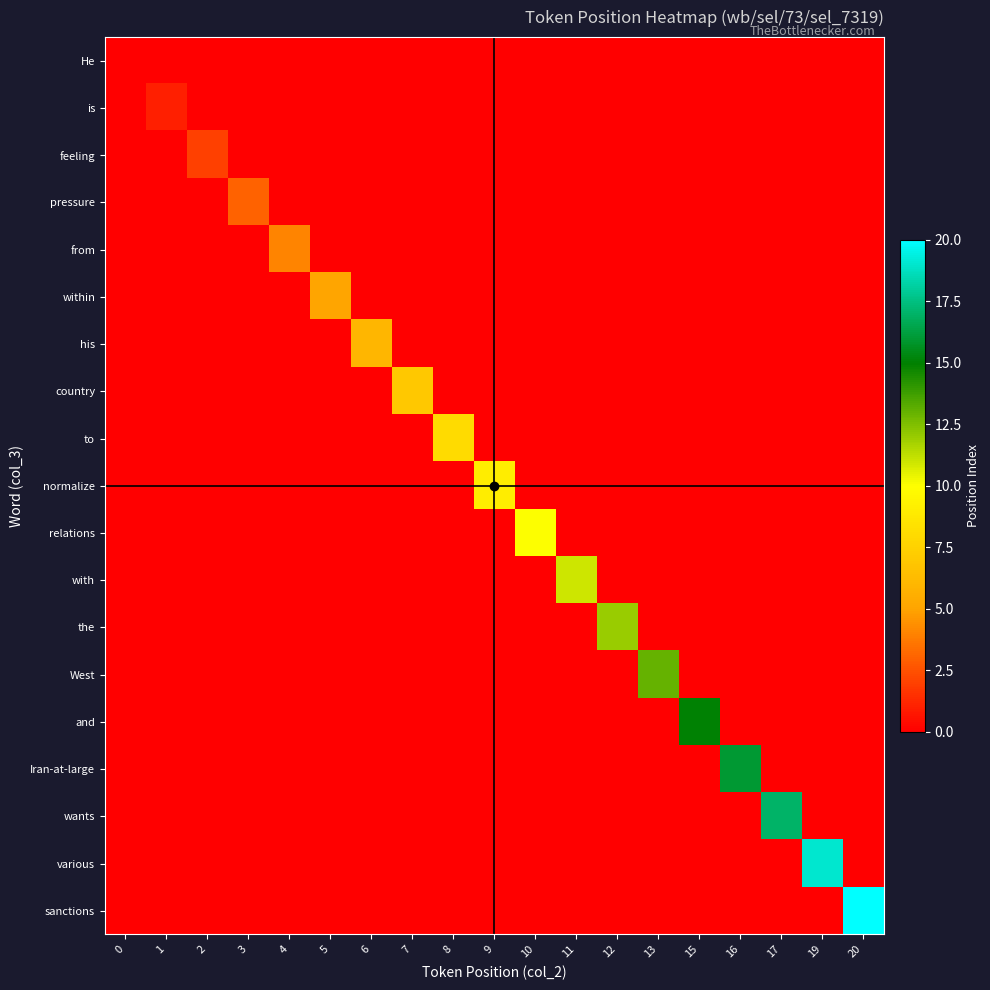

Which series has the largest range (max minus min)?

sanctions